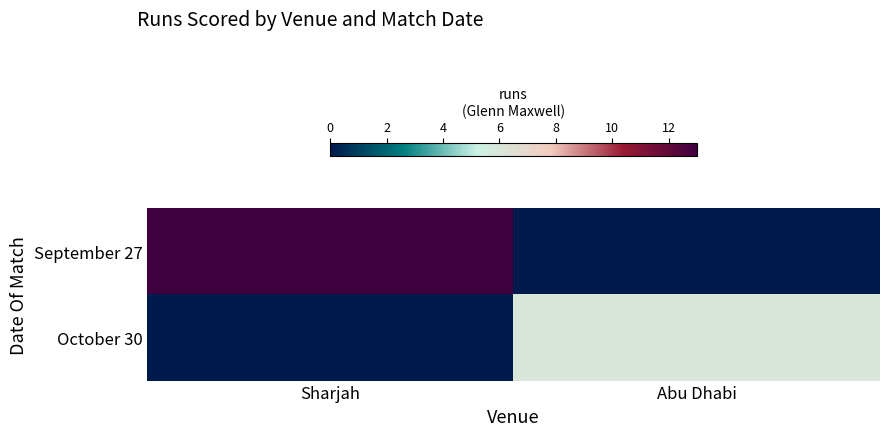

At which category does the chart reach its minimum across all series?

Abu Dhabi